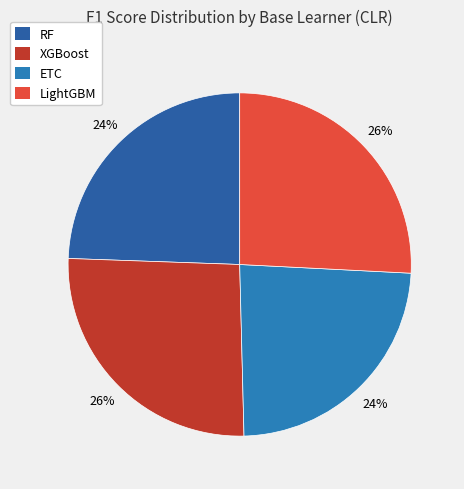

Is it true that RF is 10% of the pie?

False